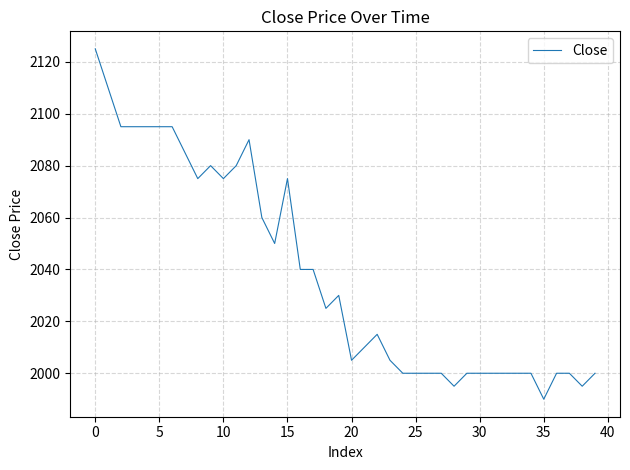

What is the smallest value displayed?

1990